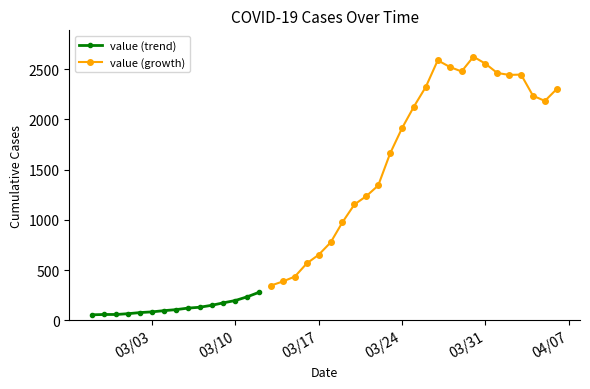

Reading left to right, transcribe all the data shown in this chart.

56	59	59	67	78	85	97	107	122	131	150	175	198	235	280	347	388	436	567	653	775	977	1153	1236	1342	1661	1912	2127	2323	2587	2522	2476	2623	2554	2461	2442	2445	2235	2183	2302